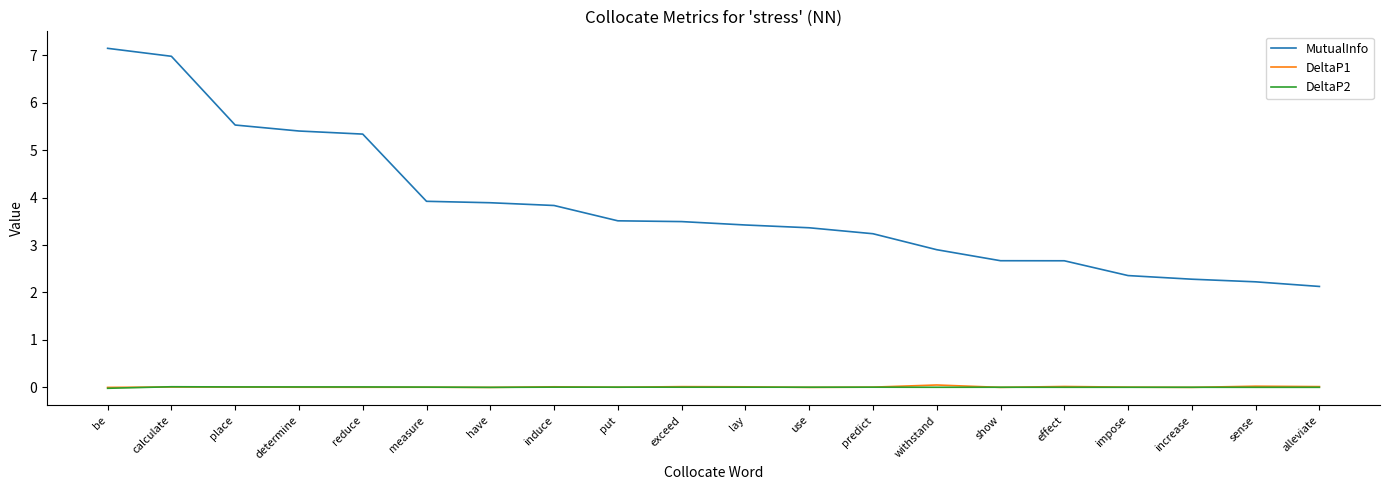

Which label corresponds to the largest value in the chart?

be